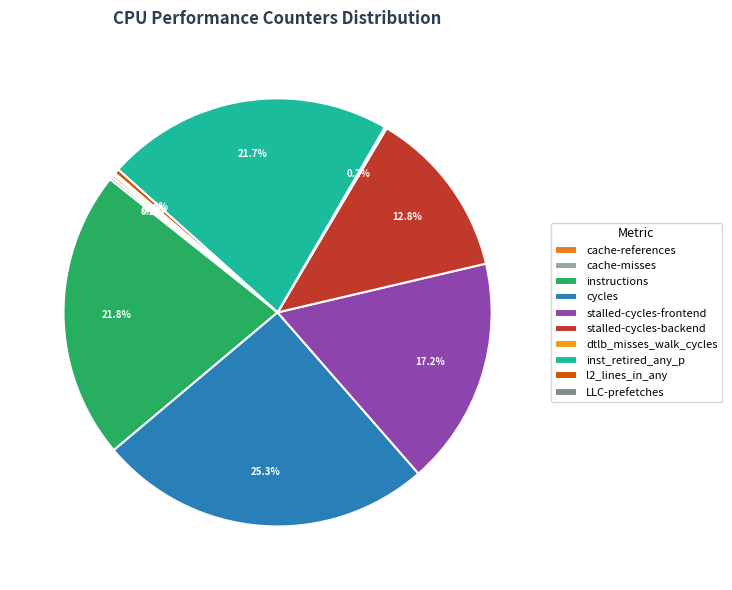

Which slice is the smallest?

LLC-prefetches